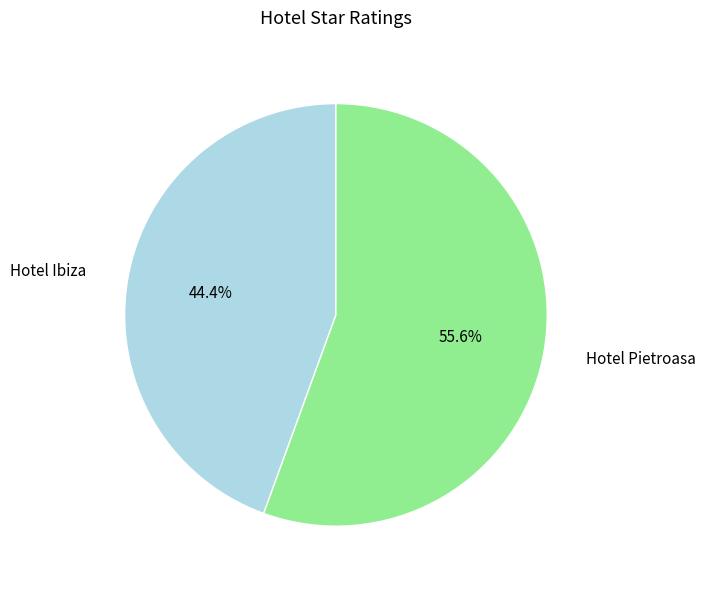

Is there any slice that represents more than half of the pie?

Yes